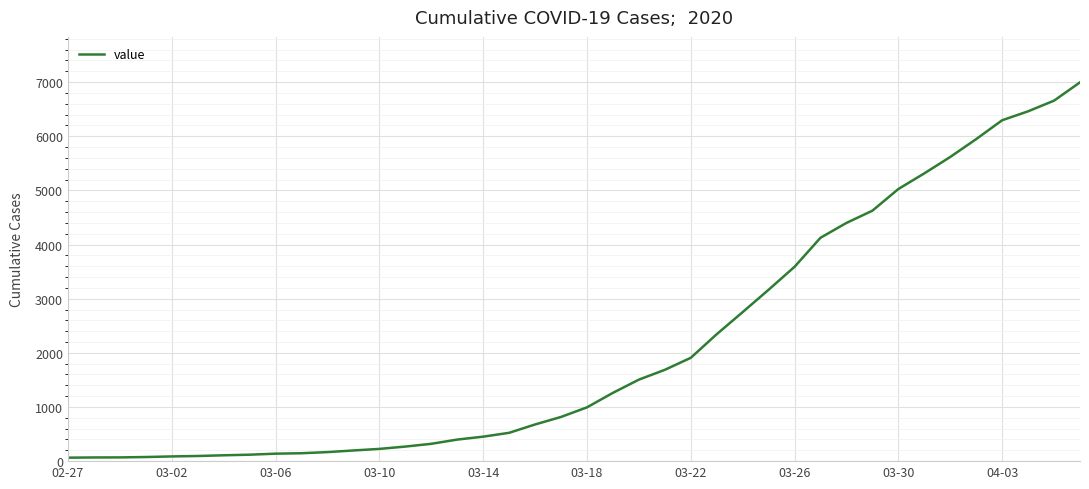

What is the maximum value shown in the chart?

6995